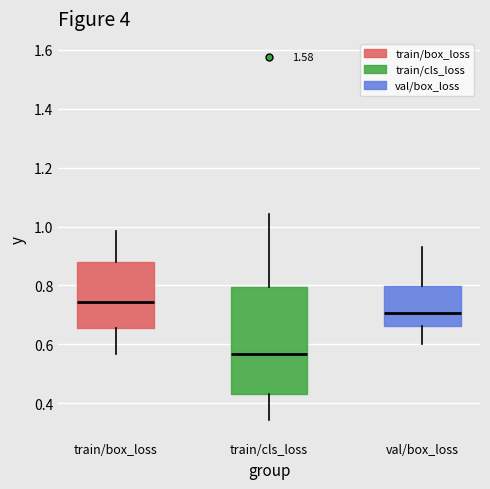

Reading left to right, transcribe this box plot: for each box, give where its median line is, the range the box spans, and where its two whiskers end, as read against the y-axis. The values are not printed on the chart, so give them approximately, as read against the axis.

train/box_loss: median 0.74, box 0.66 to 0.88, whiskers 0.56 to 0.98
train/cls_loss: median 0.56, box 0.44 to 0.80, whiskers 0.34 to 1.04
val/box_loss: median 0.70, box 0.66 to 0.80, whiskers 0.60 to 0.92